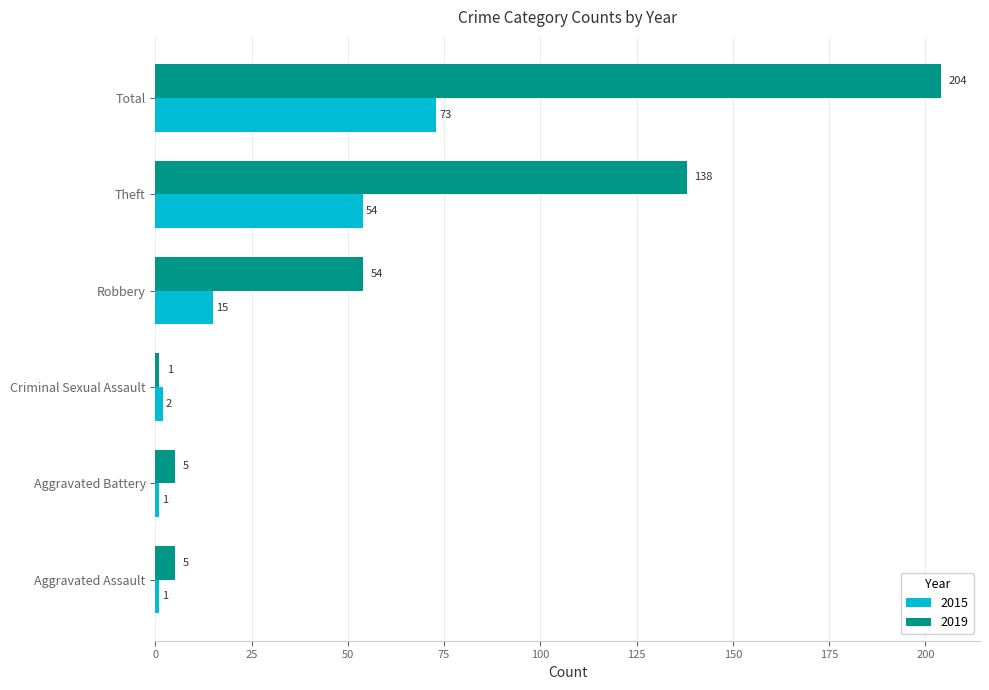

What is the greatest value displayed?

204